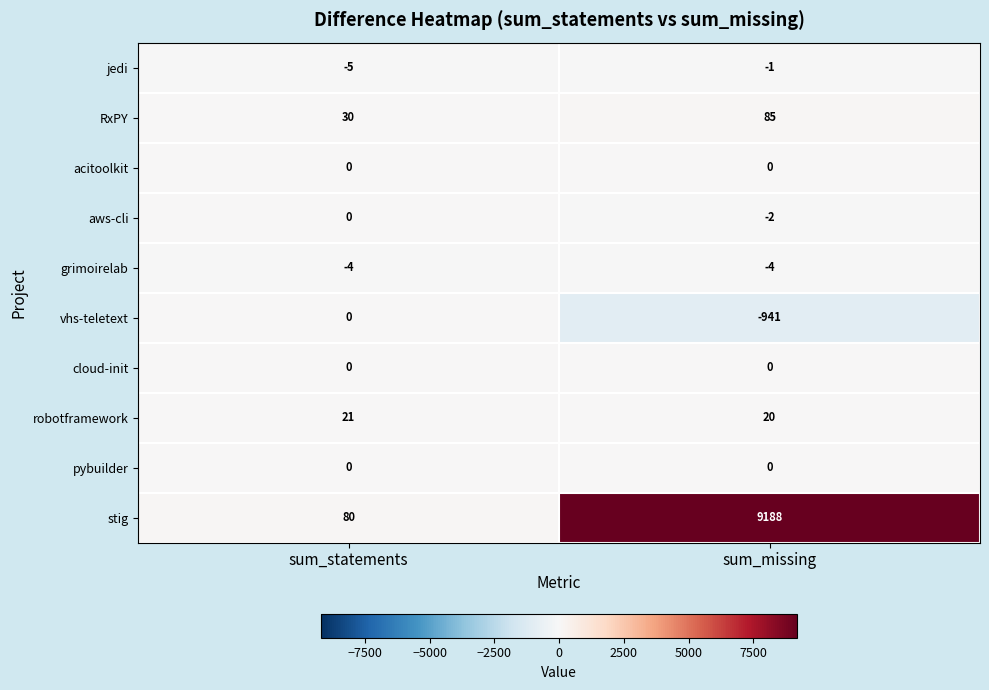

Reading right to left, what are all the values shown in this chart?

jedi: -1	-5
RxPY: 85	30
acitoolkit: 0	0
aws-cli: -2	0
grimoirelab: -4	-4
vhs-teletext: -941	0
cloud-init: 0	0
robotframework: 20	21
pybuilder: 0	0
stig: 9188	80